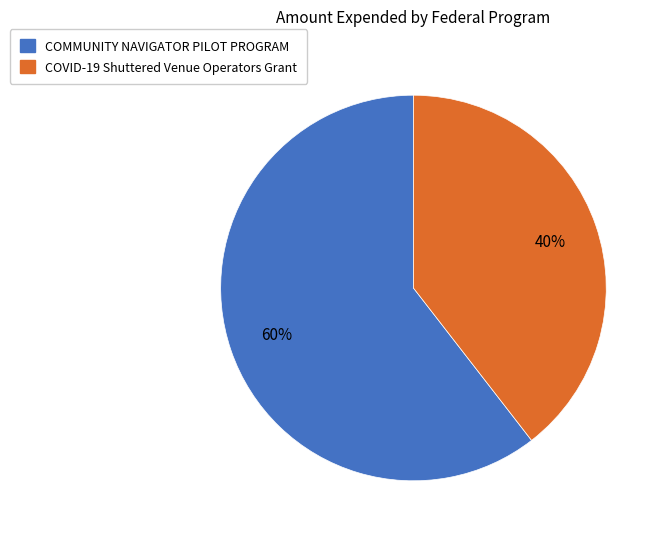

To the nearest percent, what is the average slice percentage?

50%